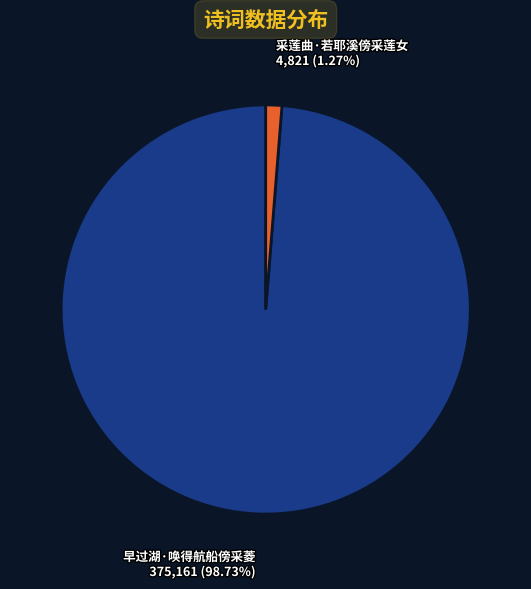

Which slice represents more than half of the pie?

早过湖·唤得航船傍采菱